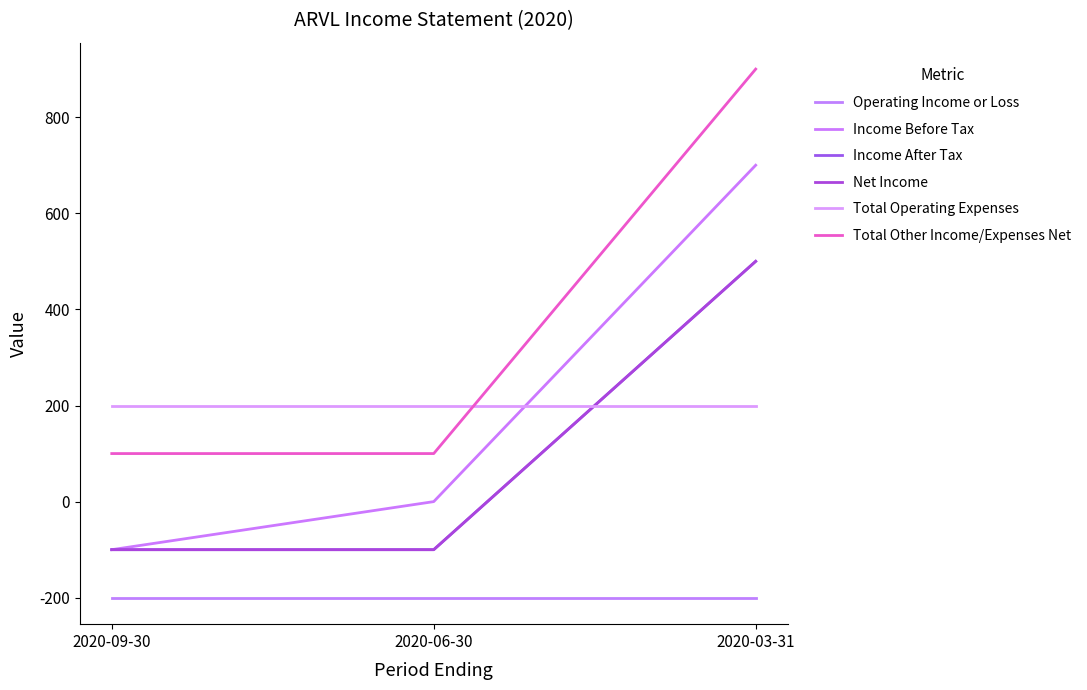

Is this an area chart (filled region under the line)?

No